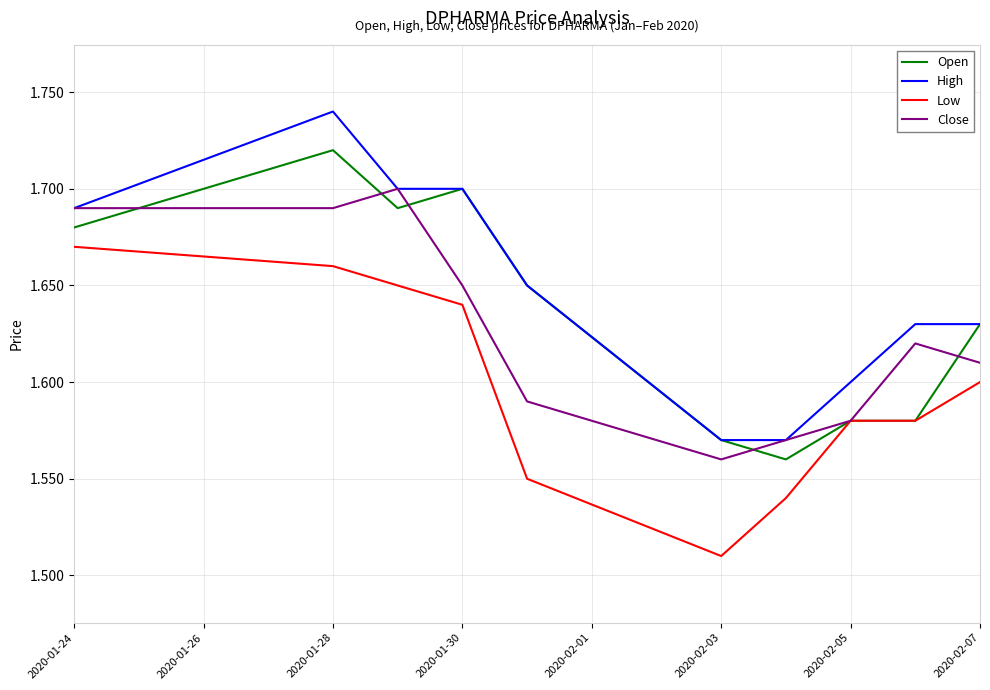

Which series has the largest total across all categories?

High